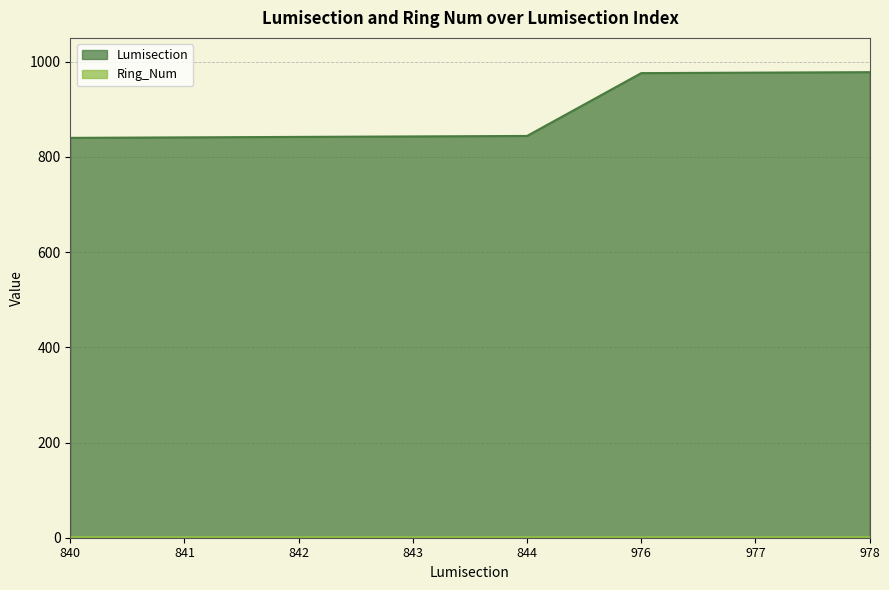

Rank the categories by value from highest to lowest.

978, 977, 976, 844, 843, 842, 841, 840